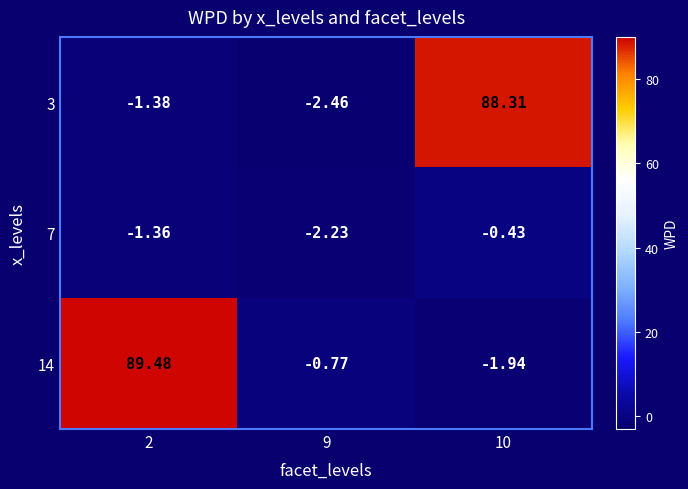

At which category is the sum across all series the highest?

2